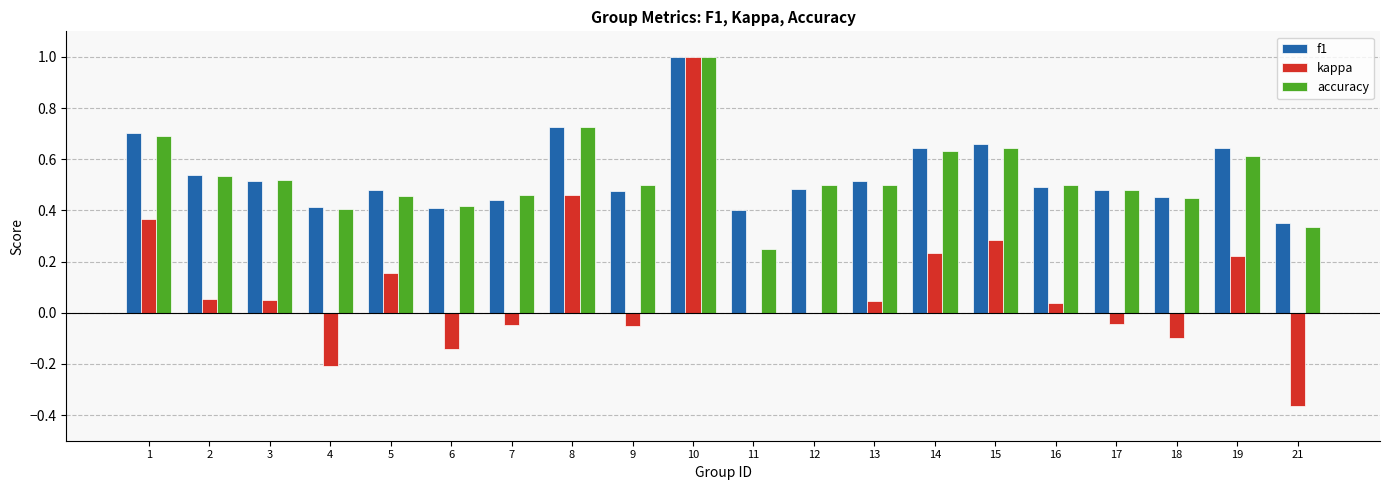

What is the sum of all f1 values?

10.8